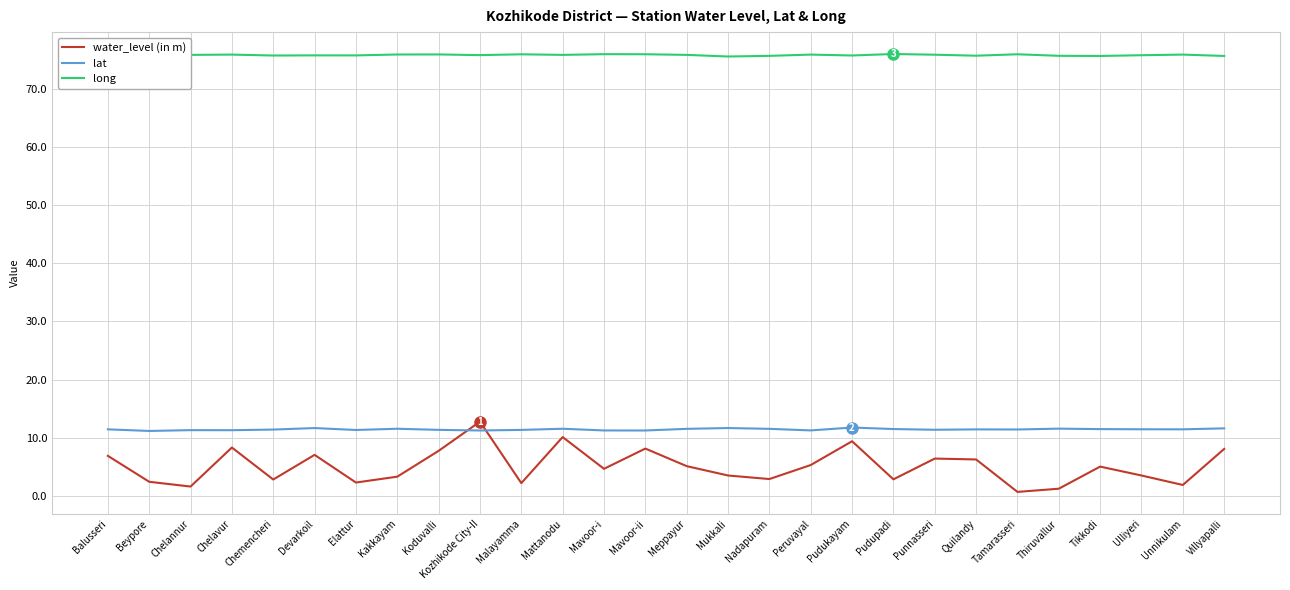

What is the difference between the highest and lowest values at Ulliyeri?

72.3